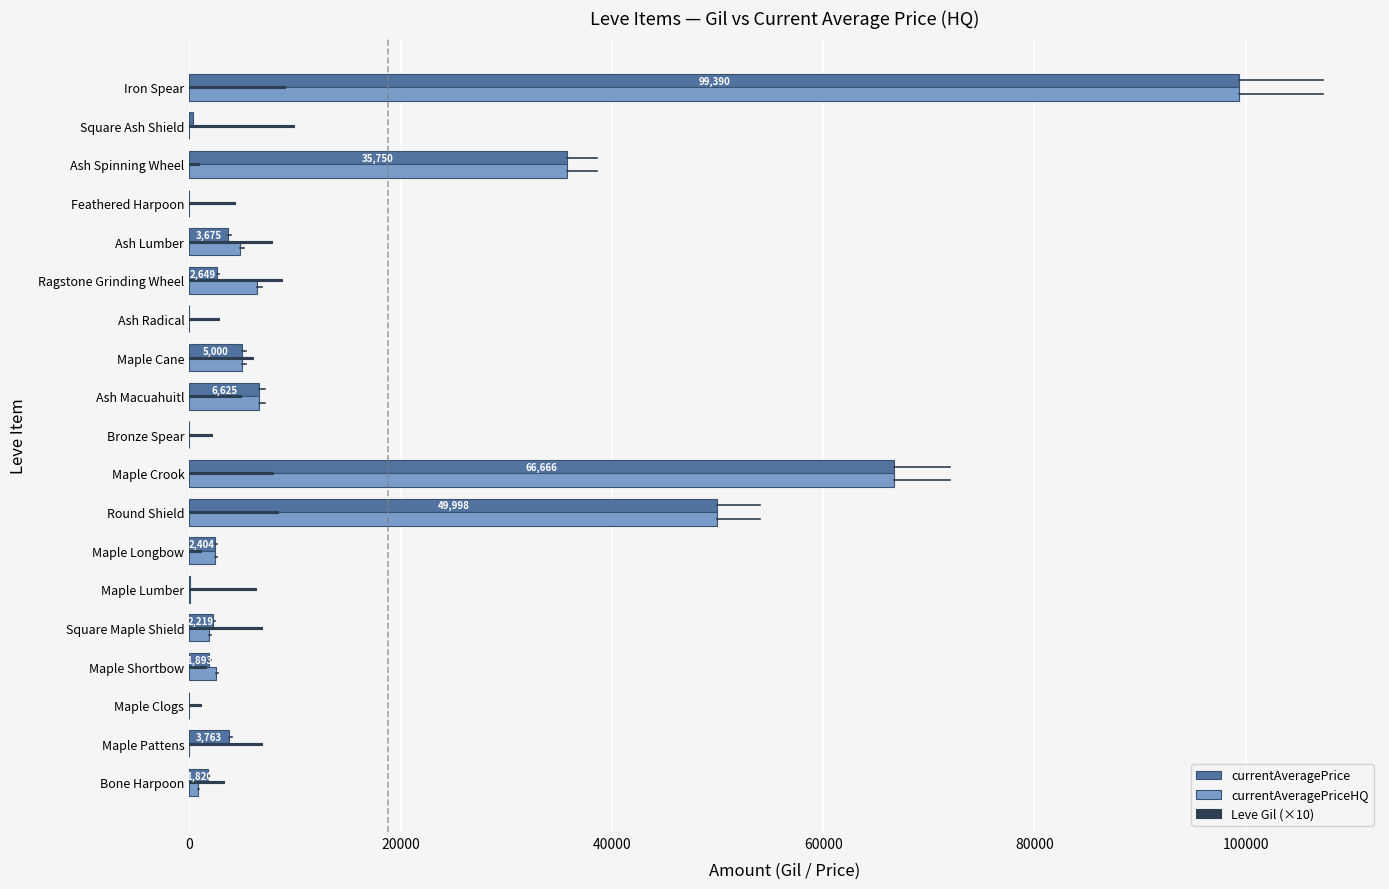

What is the maximum value shown in the chart?

99390.0